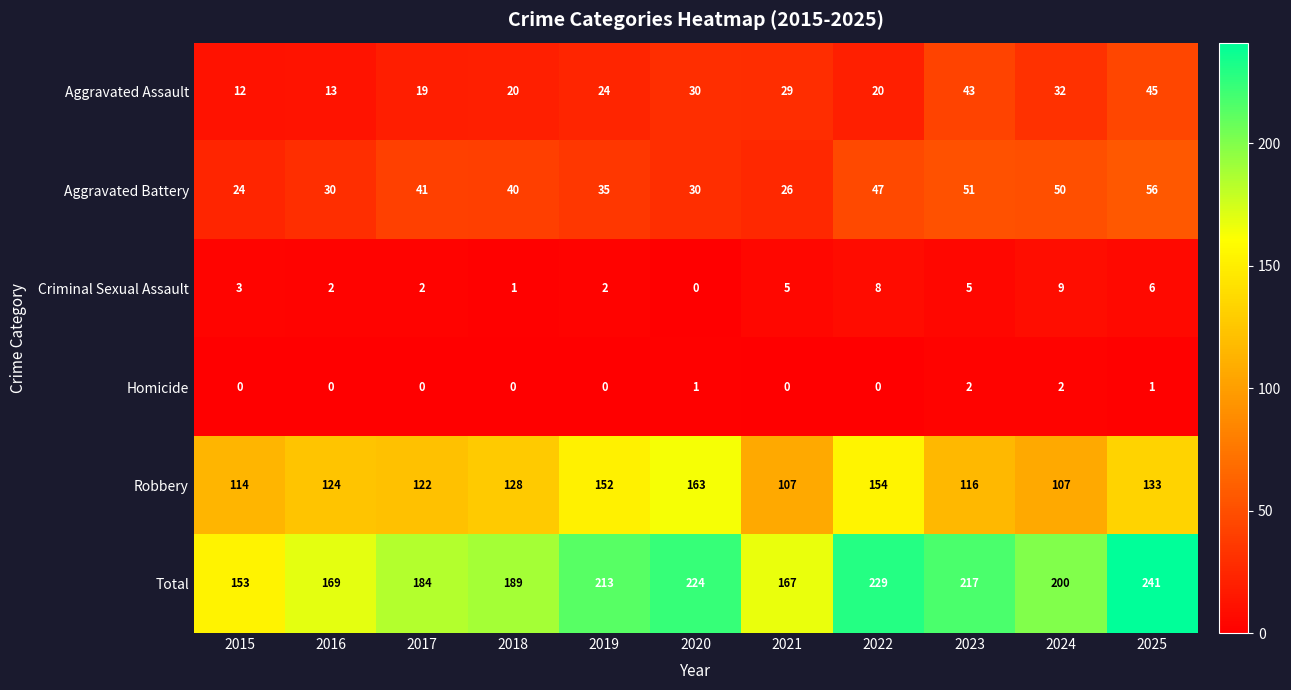

Is it true that Aggravated Battery equals 41 at 2017?

True